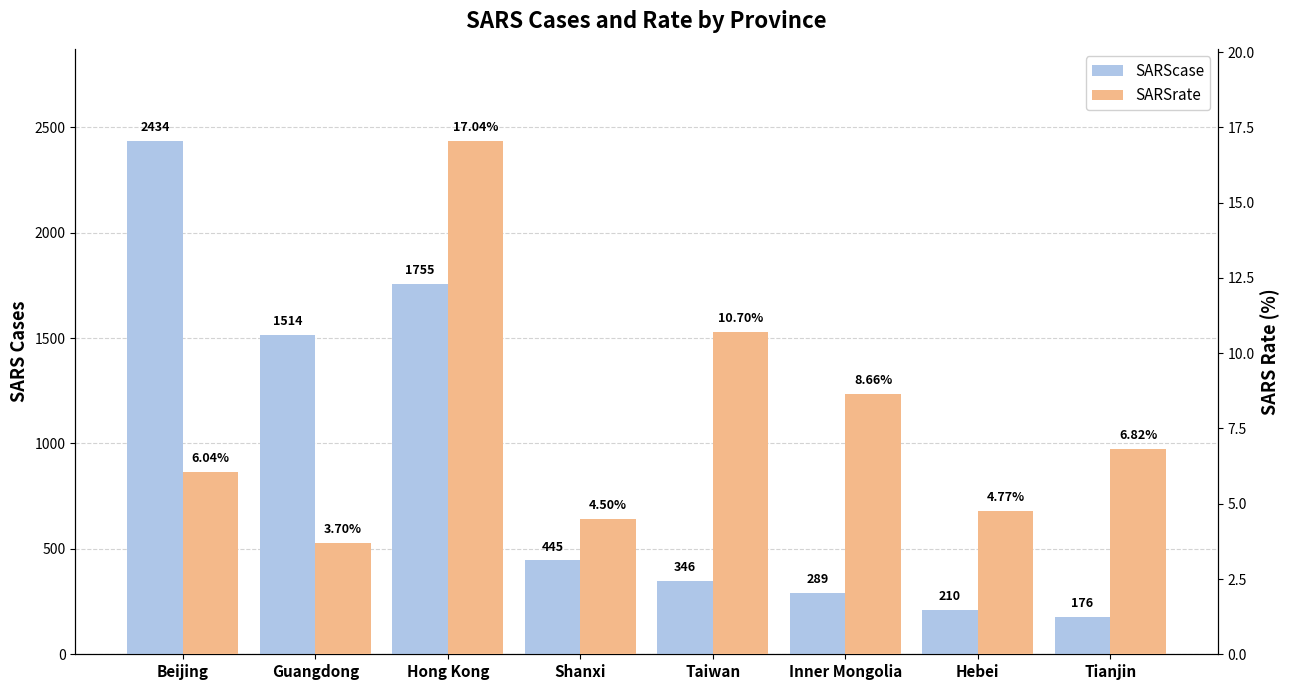

Are the bars horizontal?

No